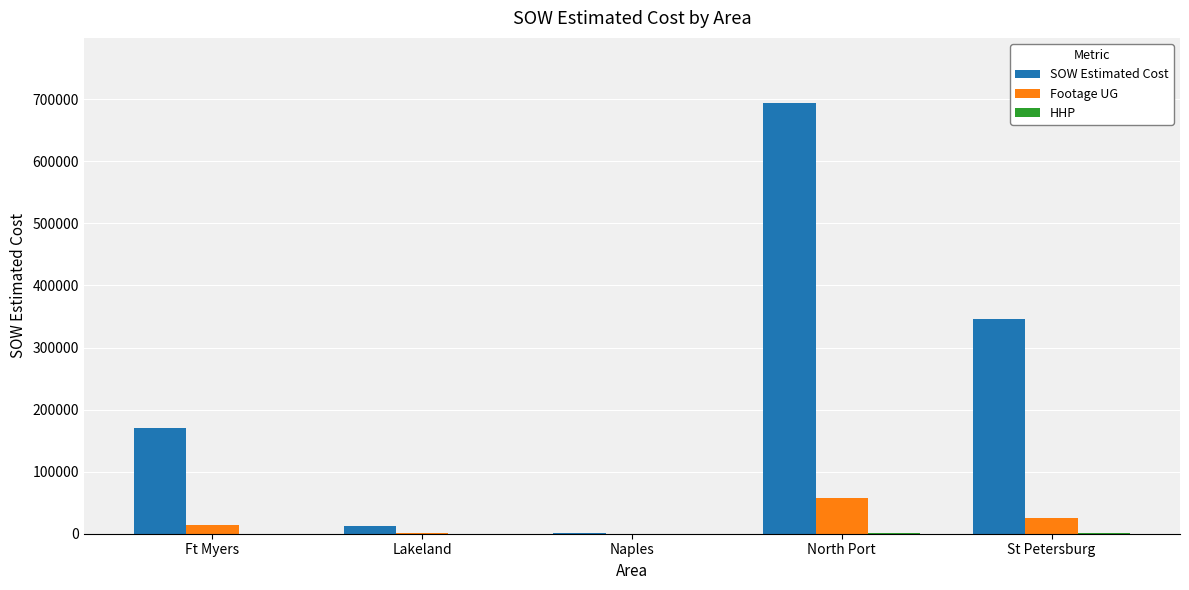

True or false: Footage UG has a value of 58202.0 at North Port.

True